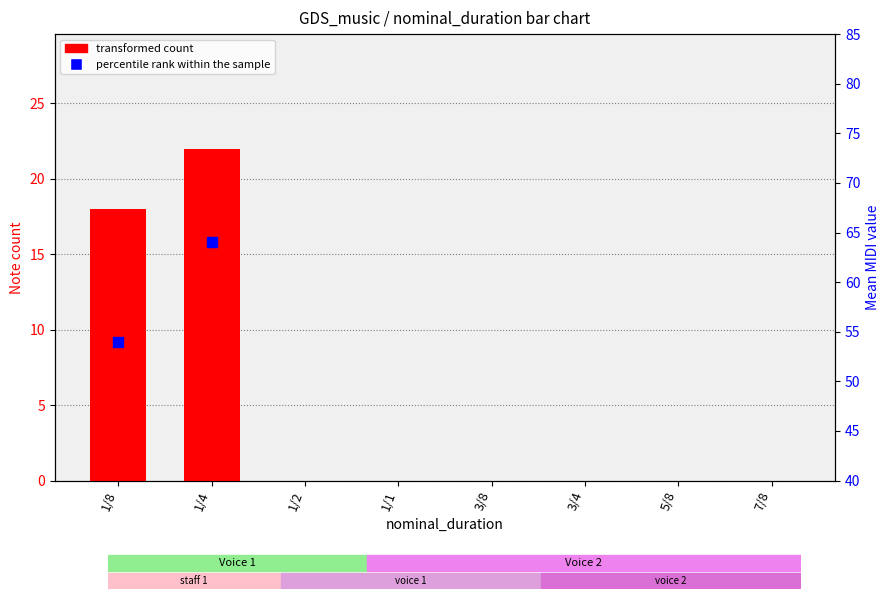

Is the value of transformed count at 3/4 greater than the value of percentile rank within the sample at 3/8?

No